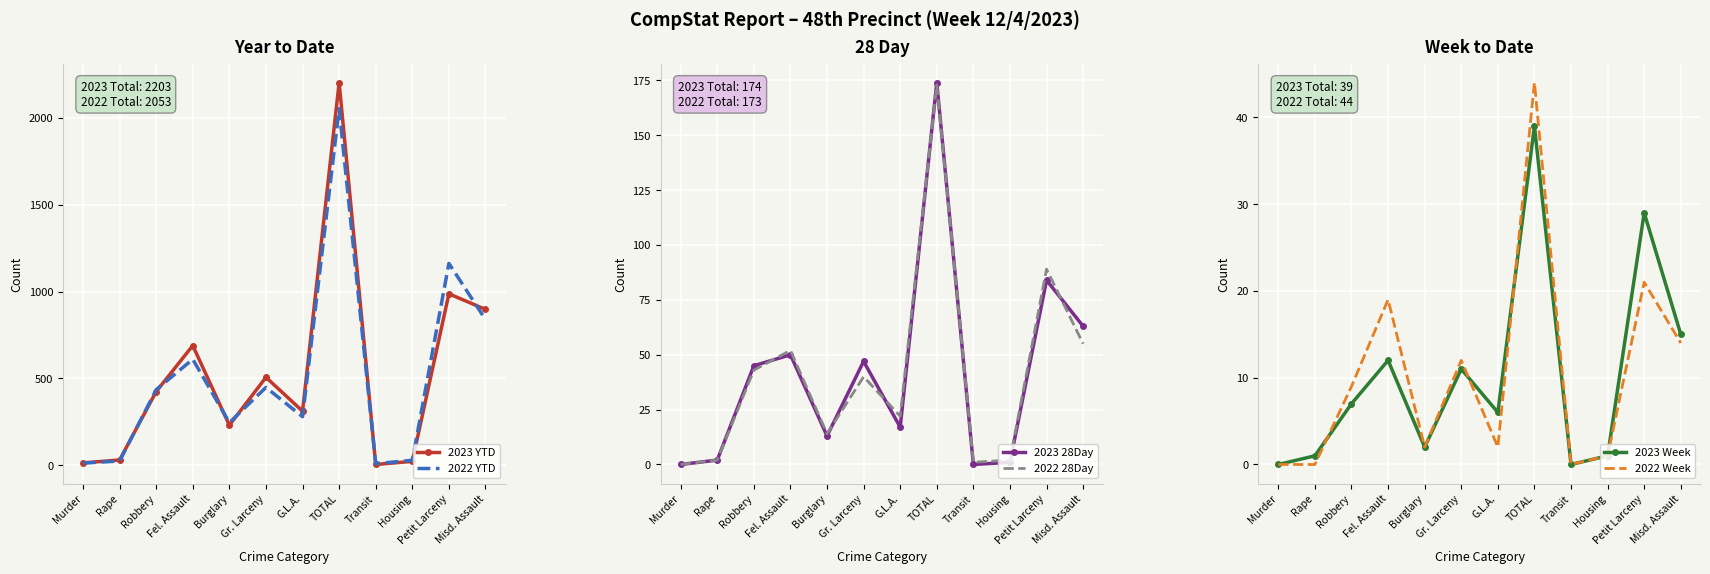

Which category has the highest value across all series?

TOTAL